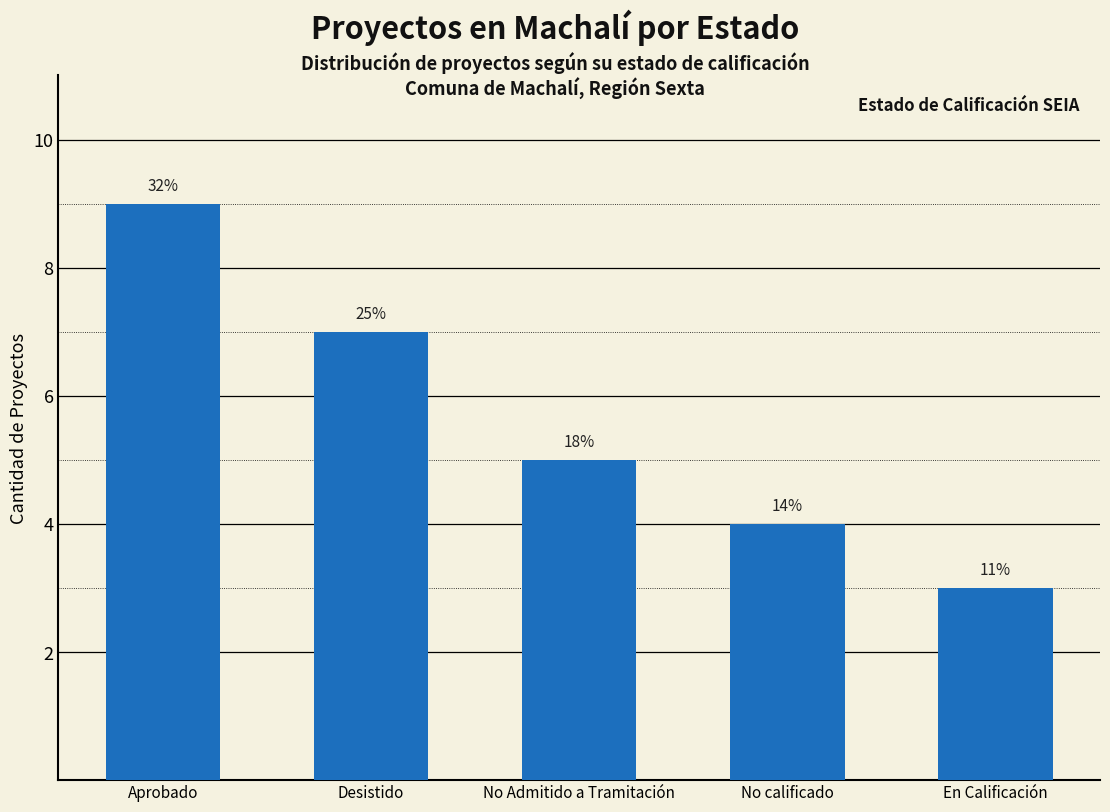

Are the bars horizontal?

No